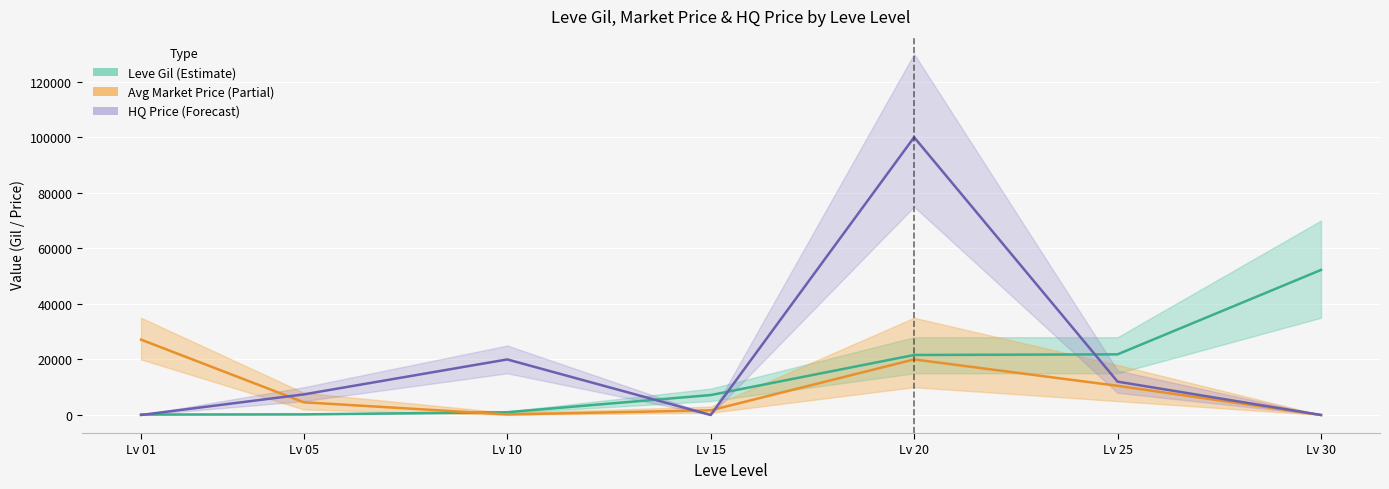

What is the sum of all HQ Price (Forecast) values?

139409